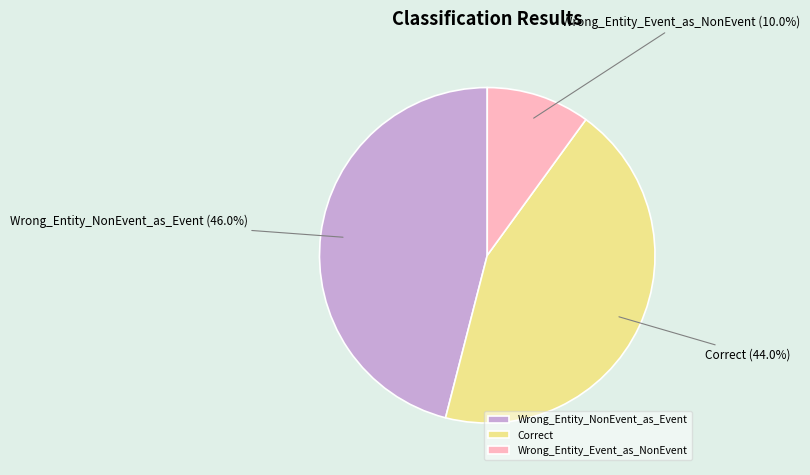

Count the number of slices in the pie.

3